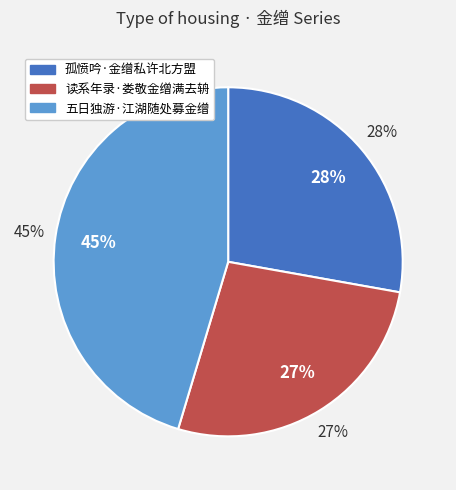

Between 五日独游·江湖随处募金缯 and 孤愤吟·金缯私许北方盟, which is larger?

五日独游·江湖随处募金缯